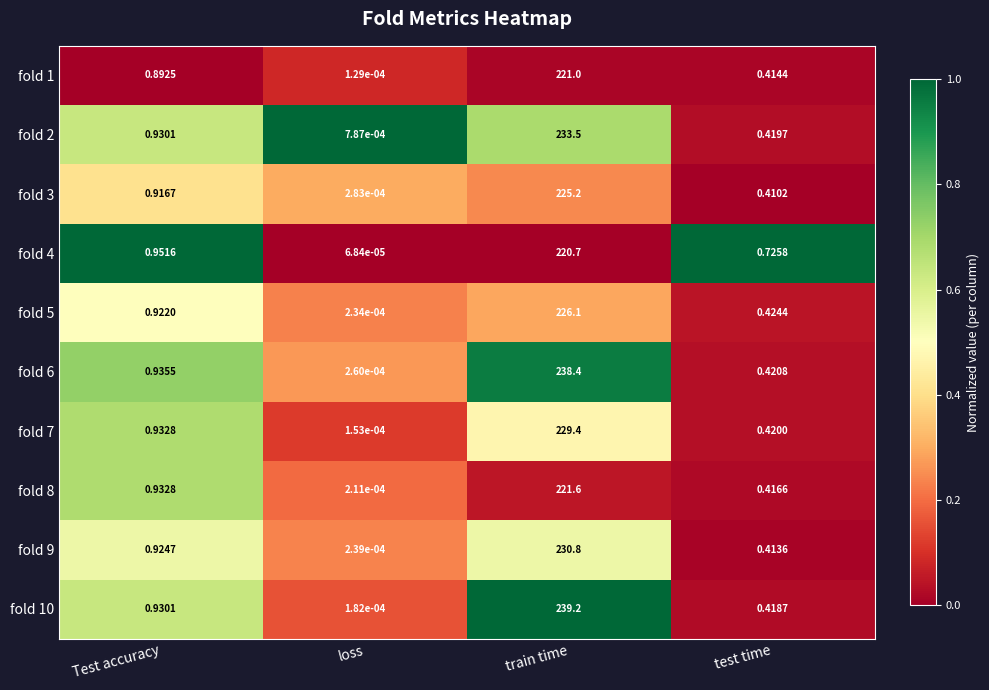

Which category has the lowest value in the fold 7 series?

loss